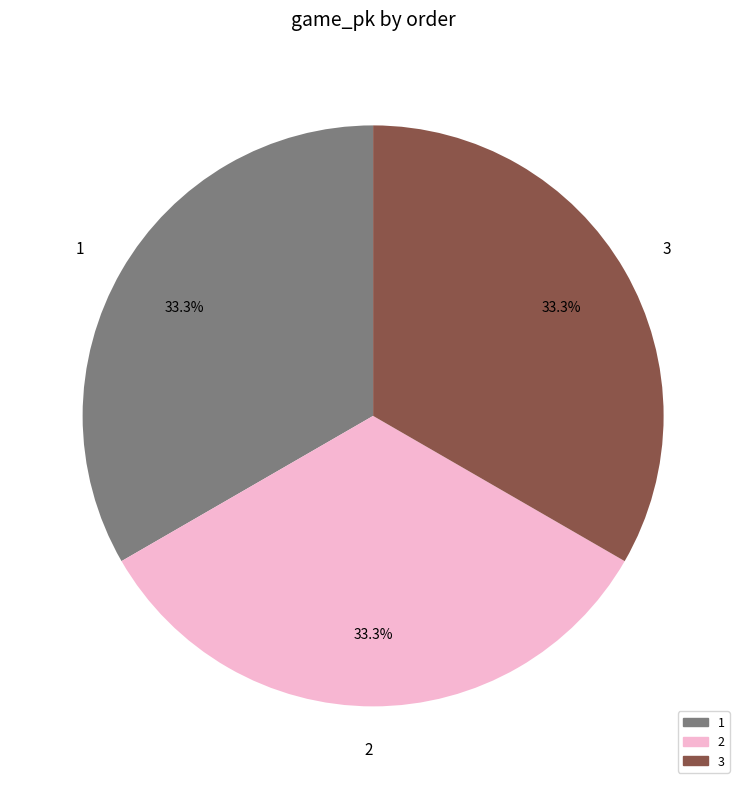

Is it true that 3 is 46% of the pie?

False